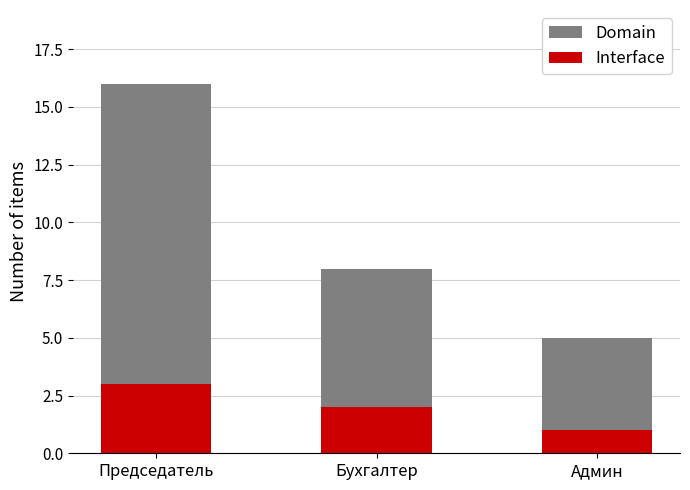

Is it true that Domain equals 4 at Бухгалтер?

False